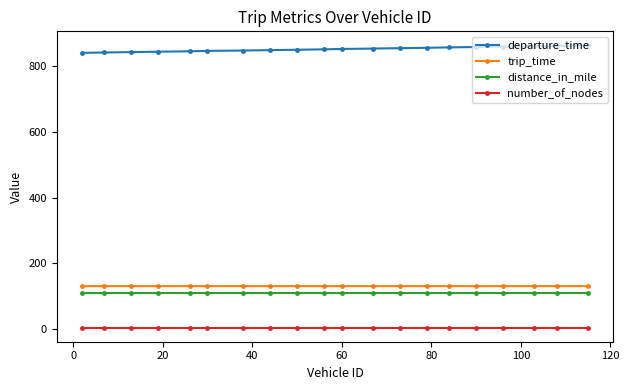

What is the difference between the second highest and minimum values in the departure_time series?

21.4